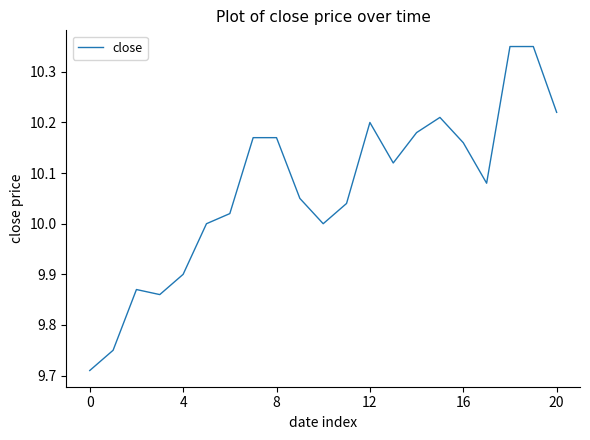

What is the maximum value shown in the chart?

10.3